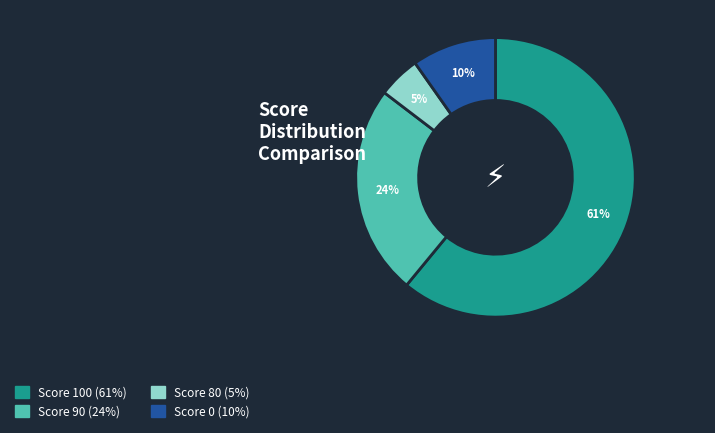

Is it true that Score 90 is 16% of the pie?

False